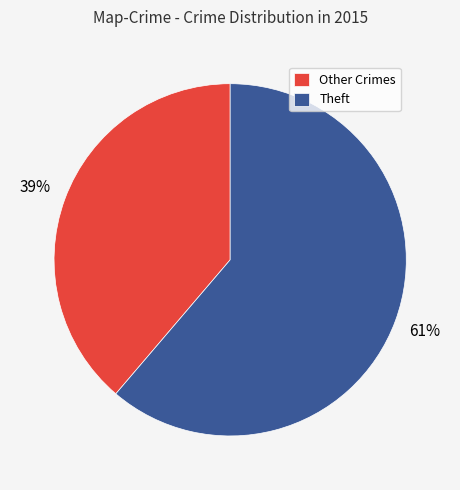

Is it true that Theft is 56% of the pie?

False